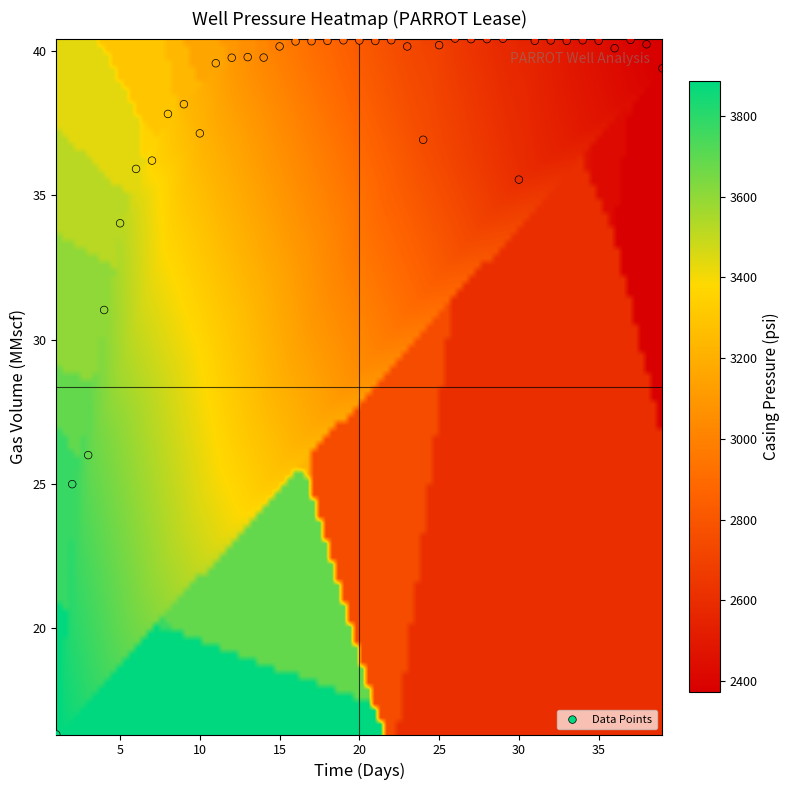

What Y value in the scatter plot is closest to 28?

26.0